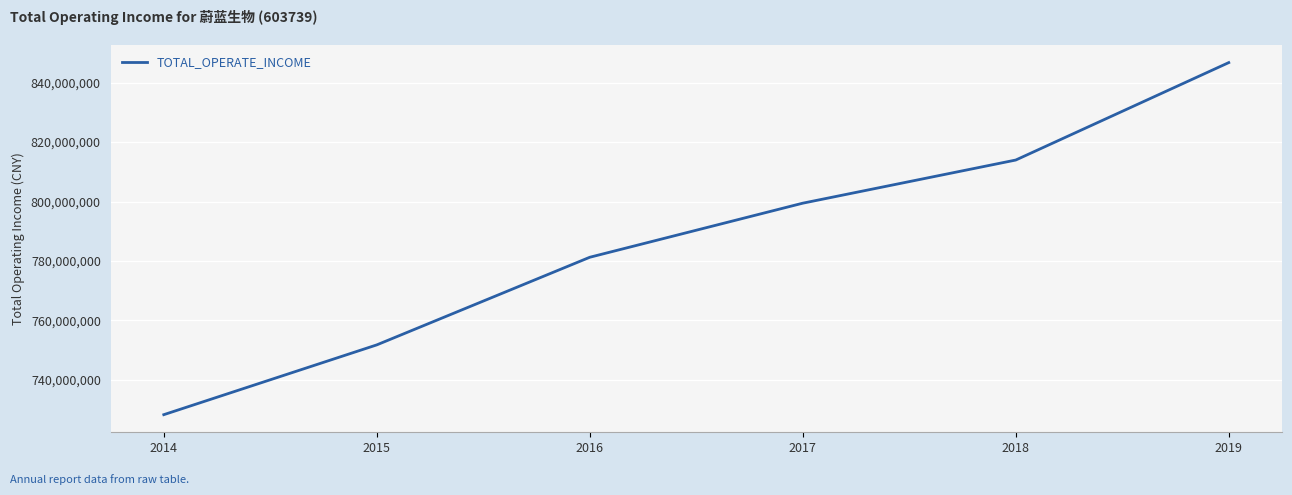

At which label is the value closest to 787500648?

2016